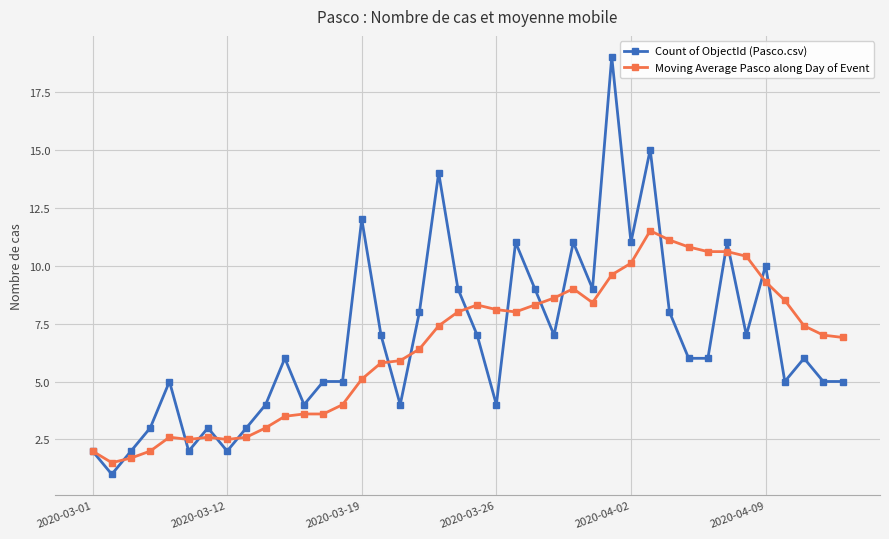

Count the number of categories in the chart.

40